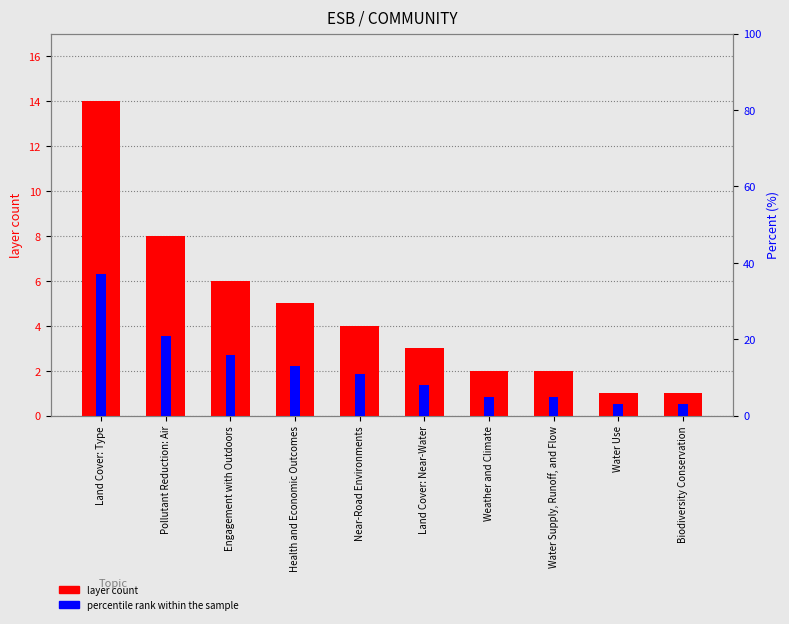

Rank the series by their average value, from highest to lowest.

percentile rank within the sample, layer count